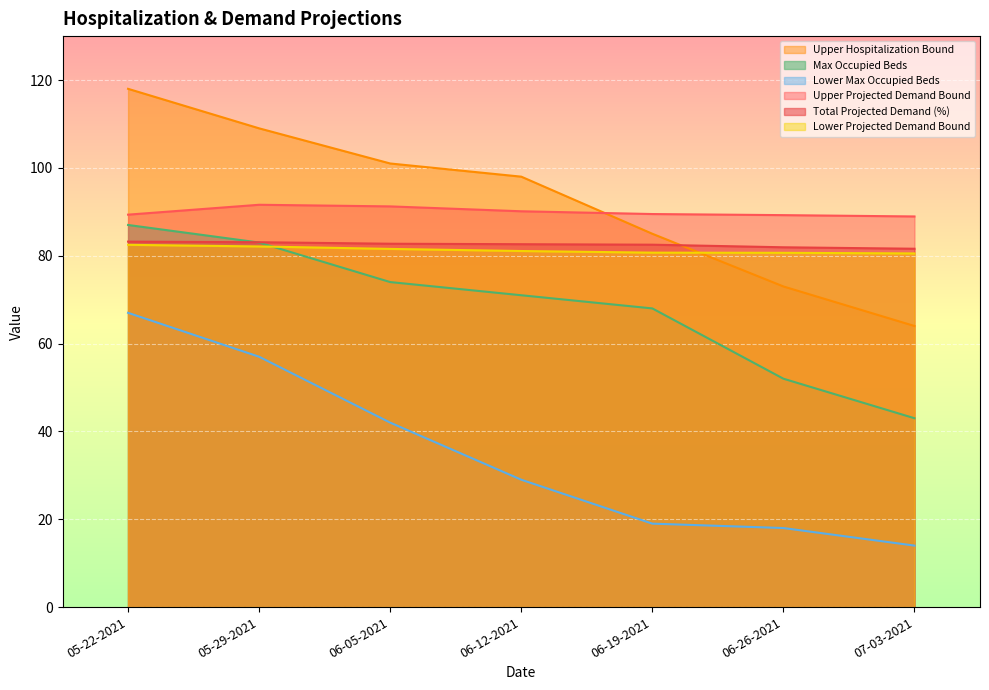

At which label does Upper Hospitalization Bound reach its minimum?

07-03-2021